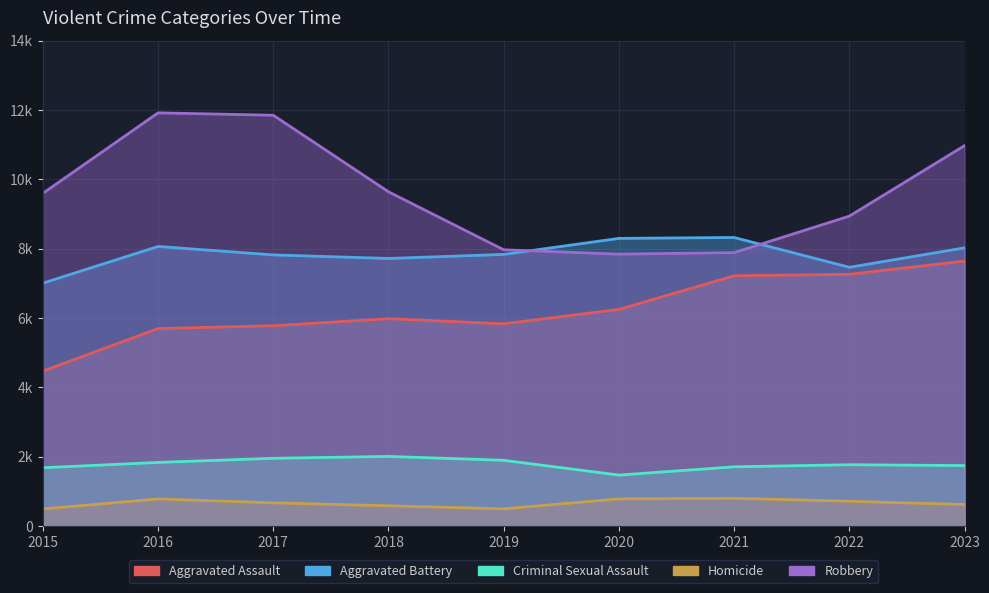

What are all the series names shown in the legend?

Aggravated Assault, Aggravated Battery, Criminal Sexual Assault, Homicide, Robbery